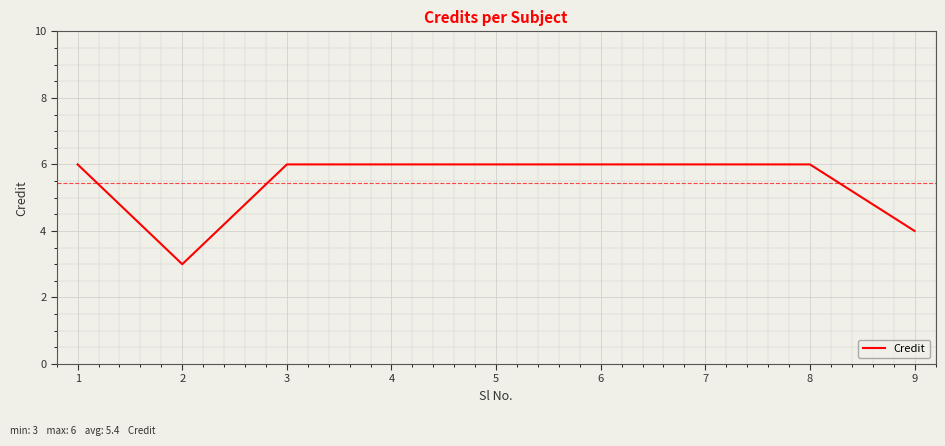

Count the values in the range 6 to 7.

7